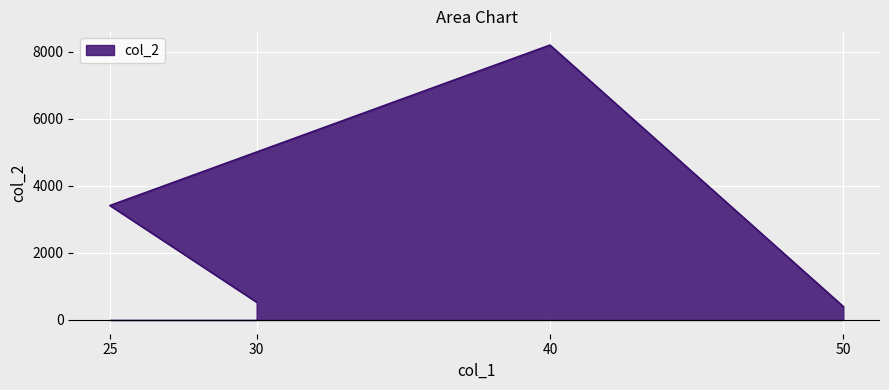

How many lines are shown in the chart?

1